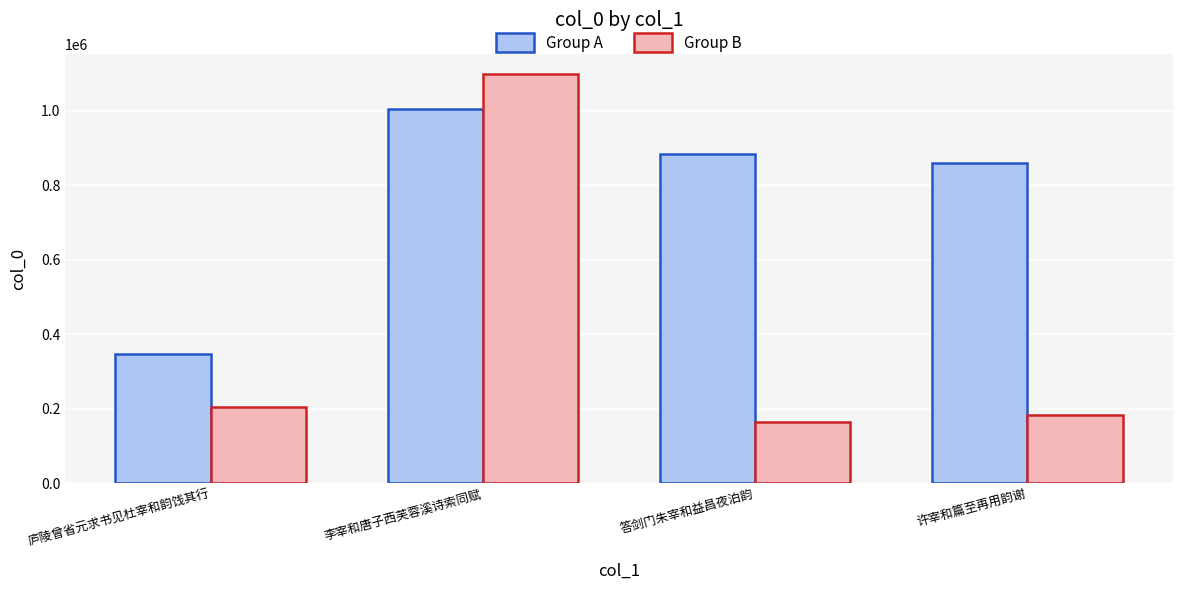

Which series has the widest spread of values?

Group B